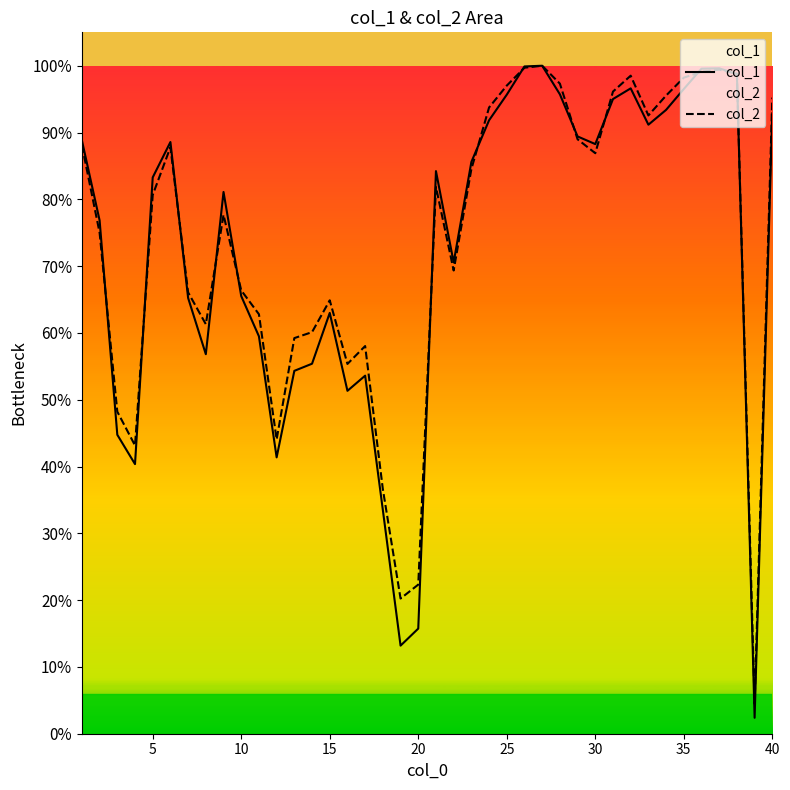

Is it true that col_1 equals 725.1 at 33?

False